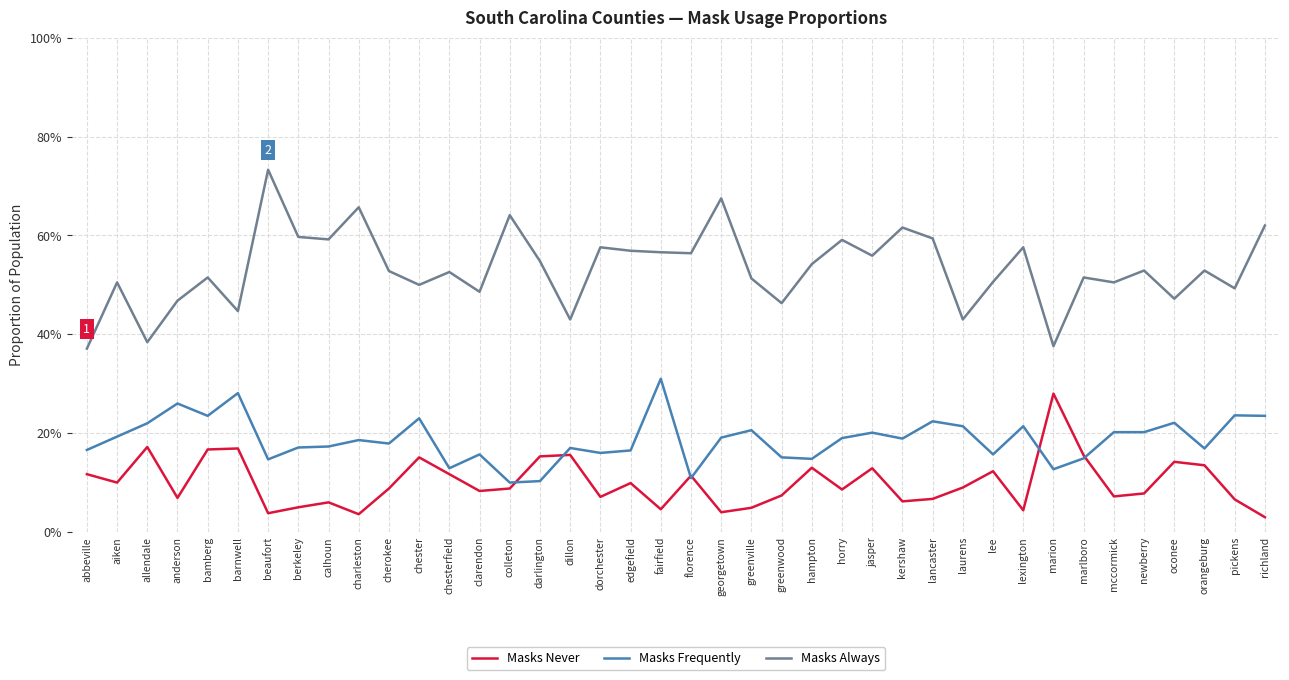

What are all the series names shown in the legend?

Masks Never, Masks Frequently, Masks Always